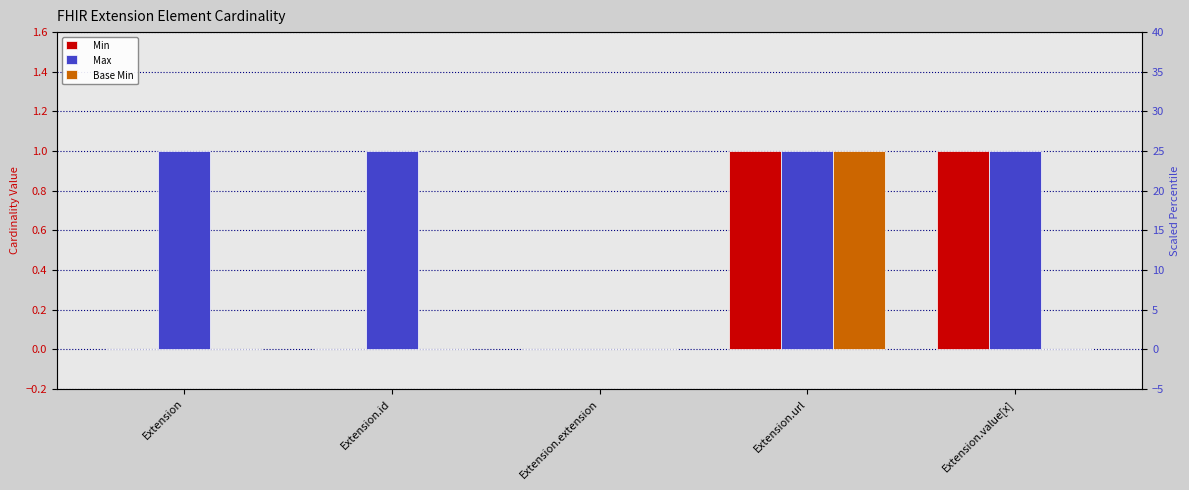

What are all the series names shown in the legend?

Min, Max, Base Min